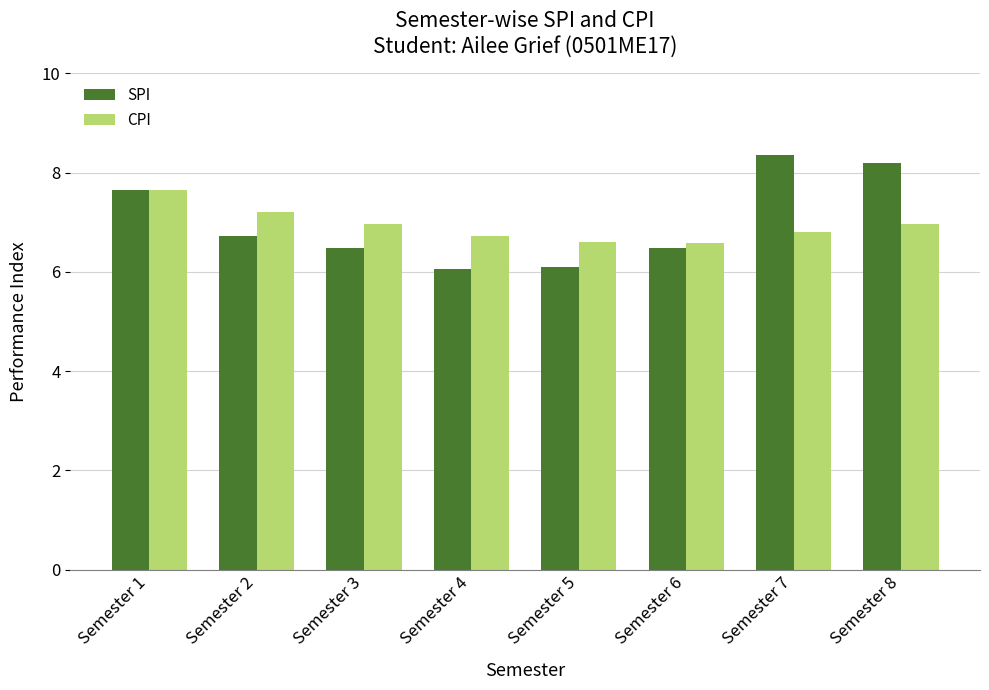

What is the difference between the second highest and second lowest values in the CPI series?

0.6